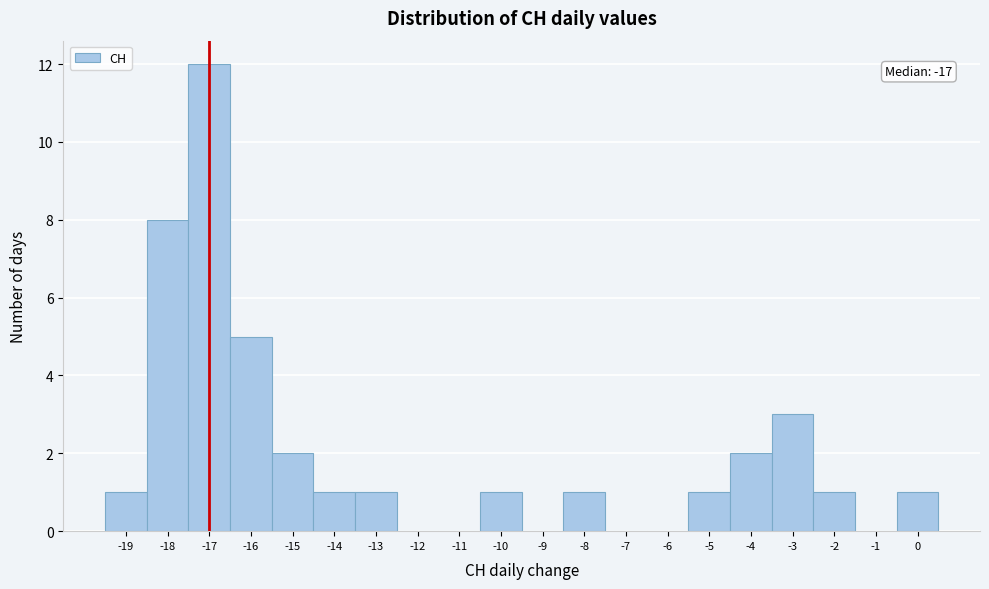

Which range on the x-axis has the tallest bar?

-17.5 to -16.5